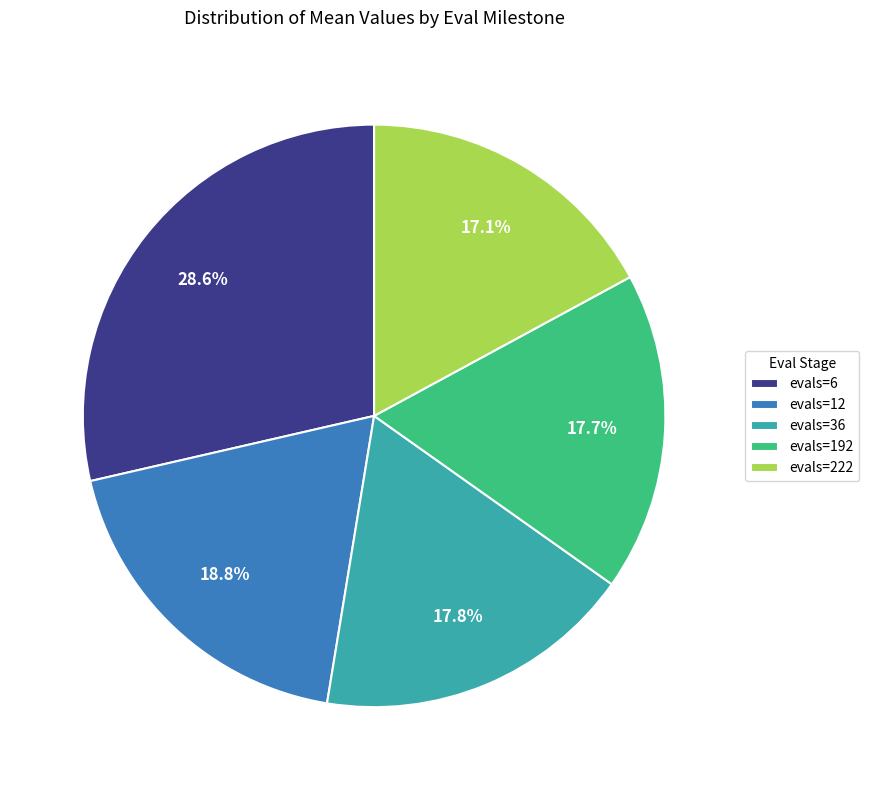

Does any single category account for the majority?

No